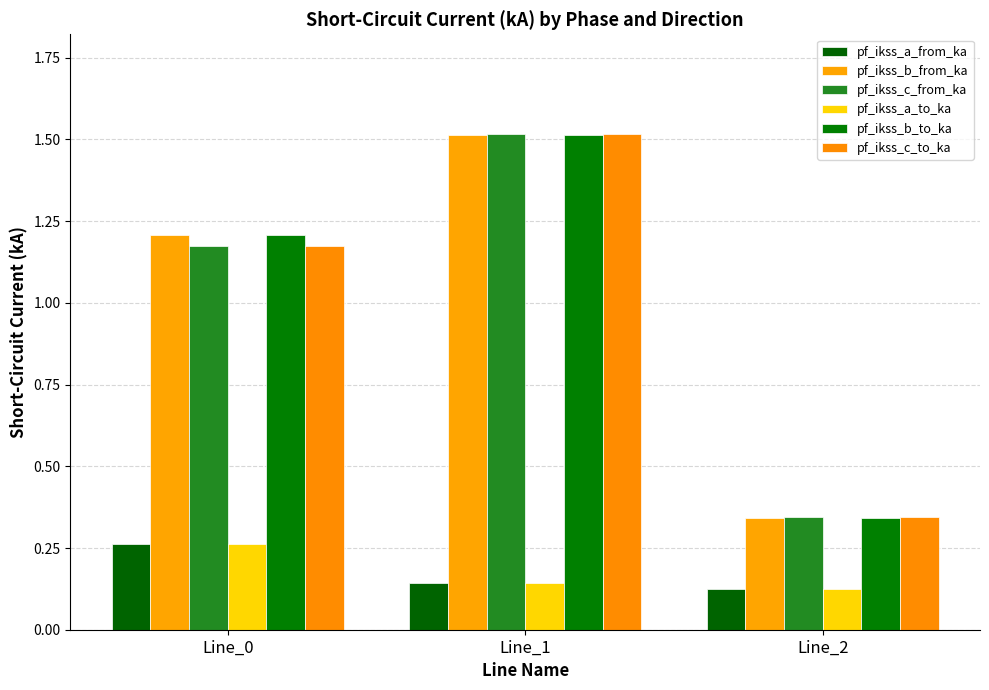

How many values in the pf_ikss_c_to_ka series exceed 1?

2